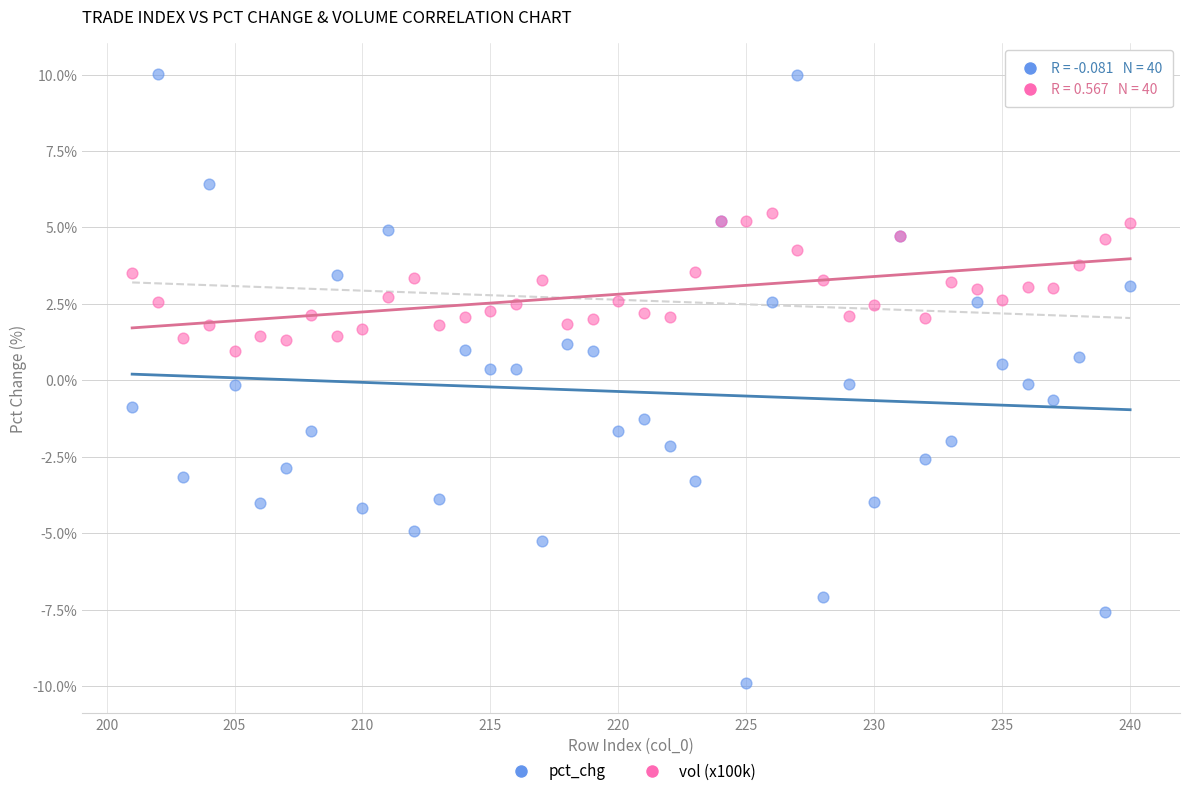

Which series reaches the minimum Y coordinate?

pct_chg